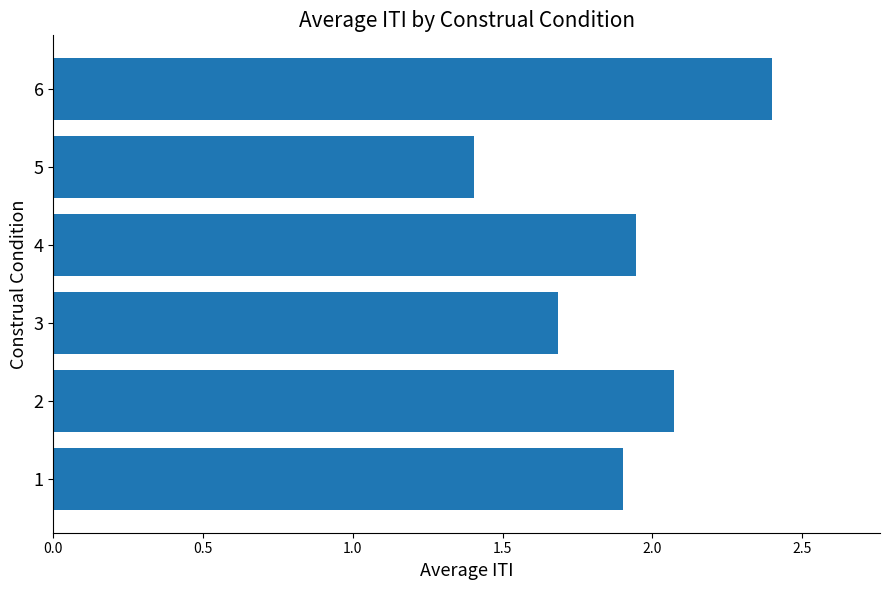

The chart shows a value of 3.1 at 4. True or false?

False